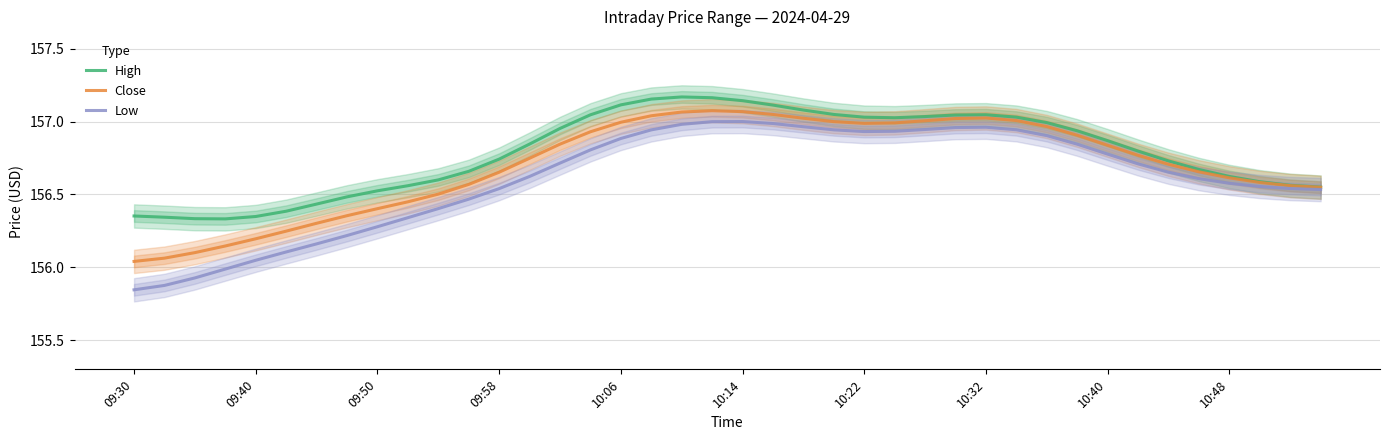

At 19, list the series in order from smallest to largest.

Low, Close, High